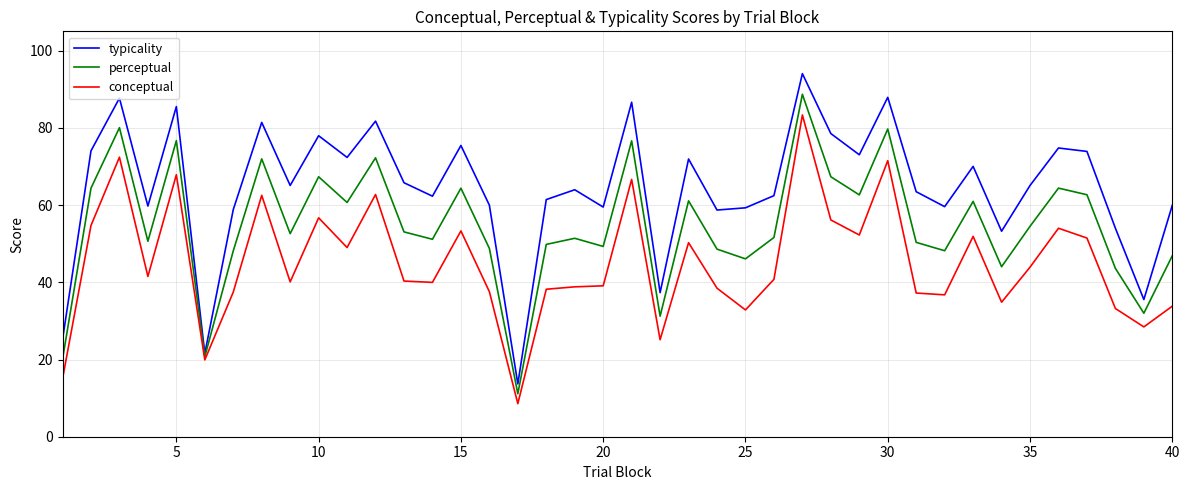

How many interior local valleys does the perceptual series have?

13